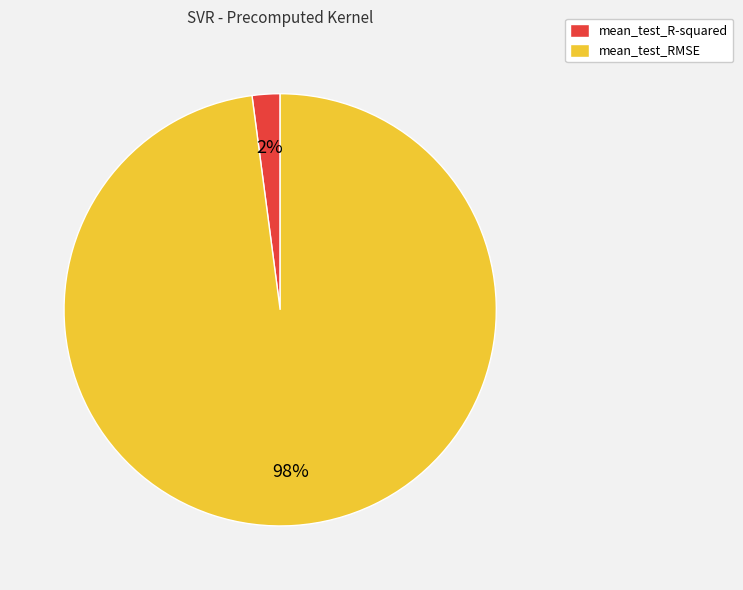

What is the largest slice in the pie chart?

mean_test_RMSE